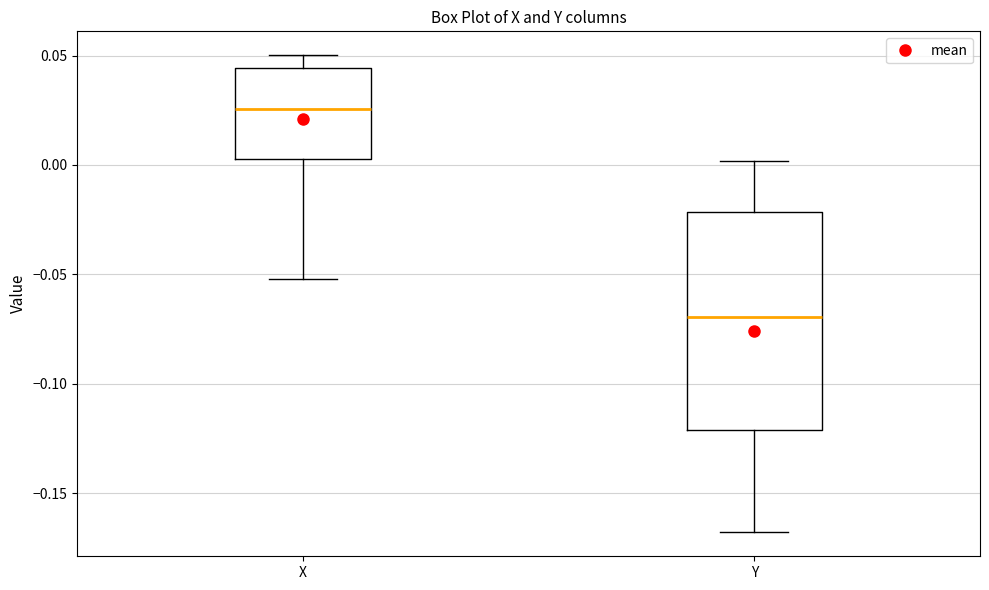

Reading left to right, transcribe this box plot: for each box, give where its median line is, the range the box spans, and where its two whiskers end, as read against the y-axis. The values are not printed on the chart, so give them approximately, as read against the axis.

X: median 0.025, box 0.005 to 0.045, whiskers -0.050 to 0.050
Y: median -0.070, box -0.120 to -0.020, whiskers -0.170 to 0.000